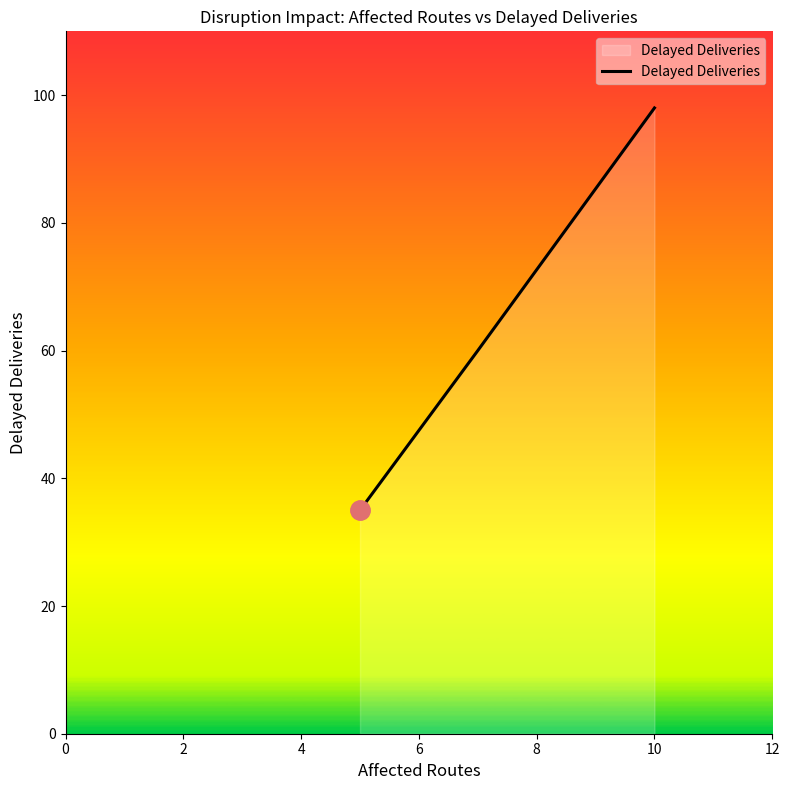

Reading right to left, list all the values displayed in this chart.

98	60	35